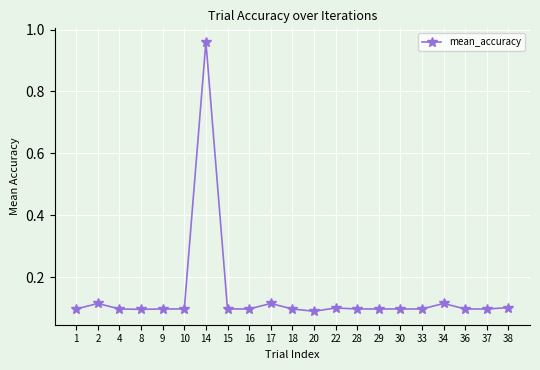

What is the sum of all values?

3.0